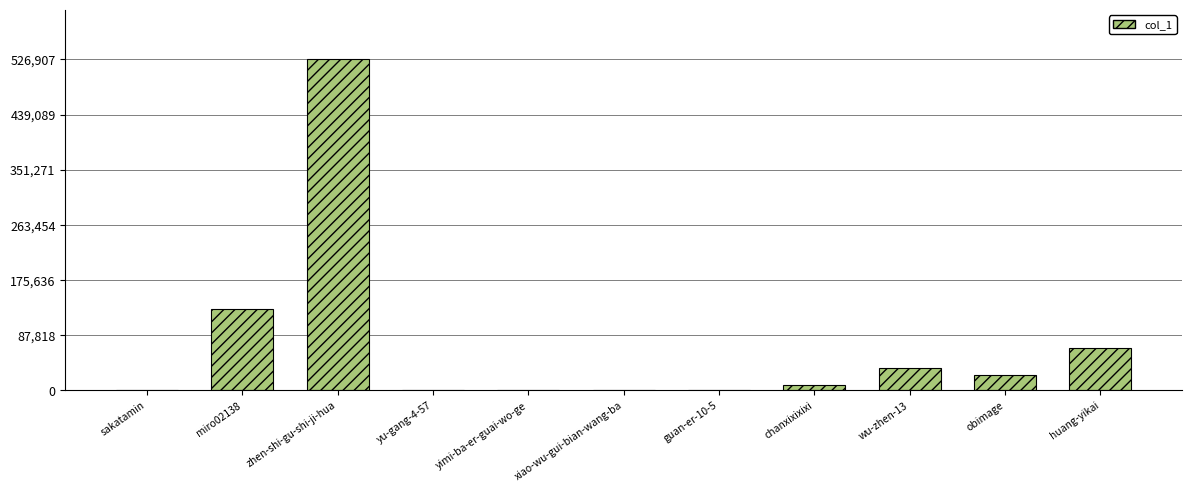

What is the ratio of the value at miro02138 to the value at huang-yikai?

1.9